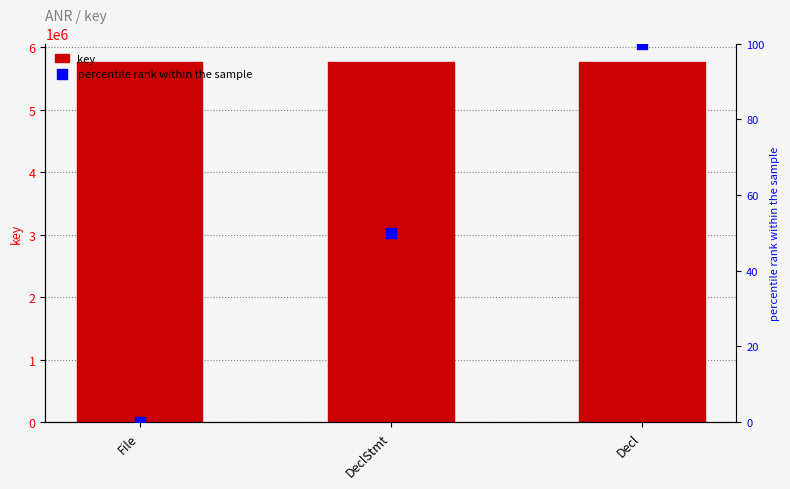

At how many categories does at least one series exceed 1058372?

3